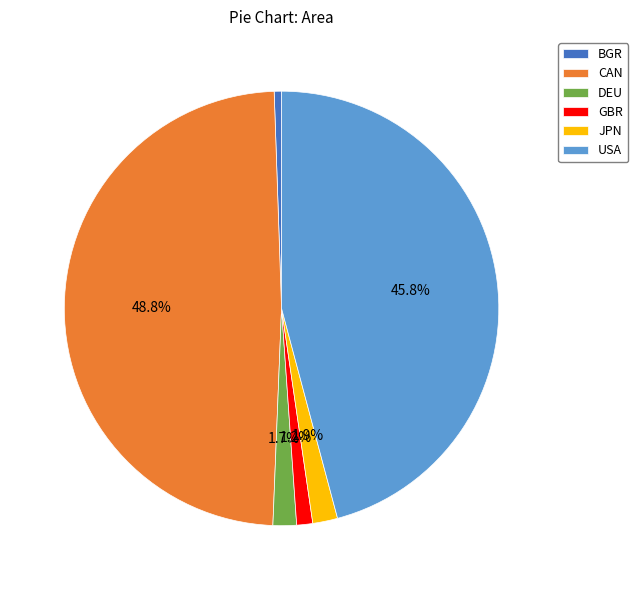

Combined, what portion of the pie is JPN and DEU?

3.6%